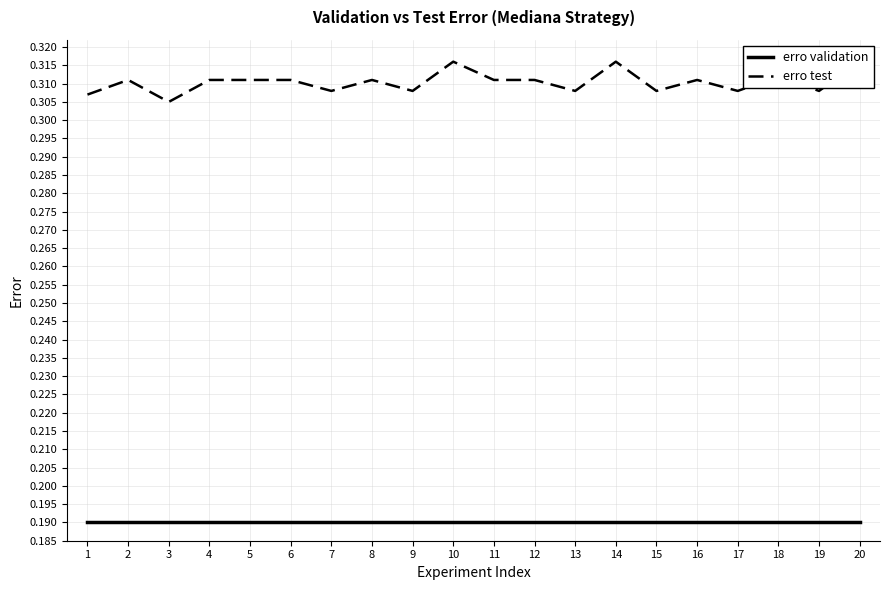

True or false: erro test and erro validation intersect in this chart.

False